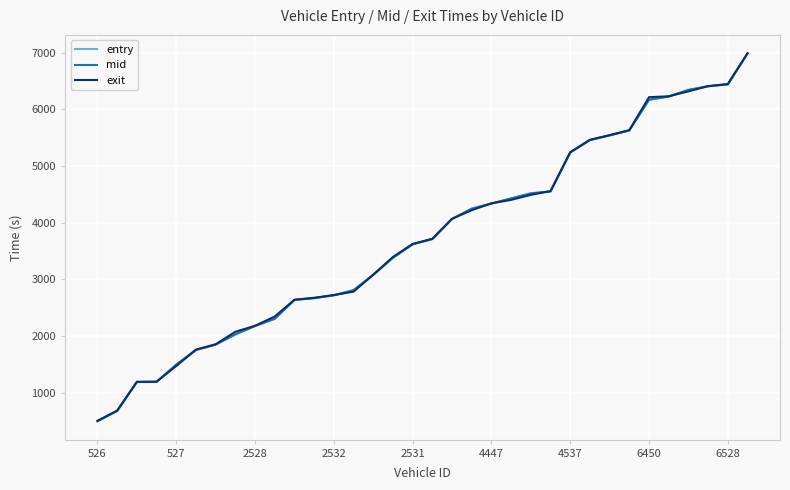

List the series in order of their overall mean, lowest first.

entry, mid, exit